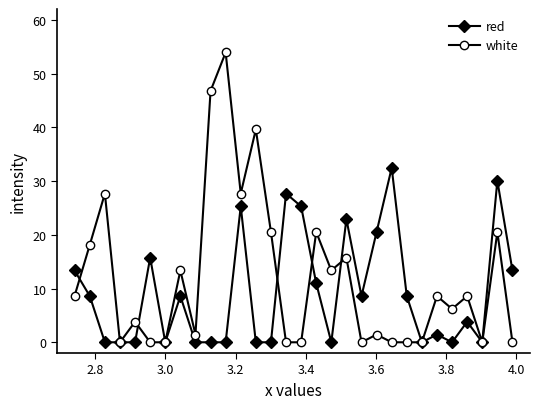

What is the greatest value displayed?

53.9